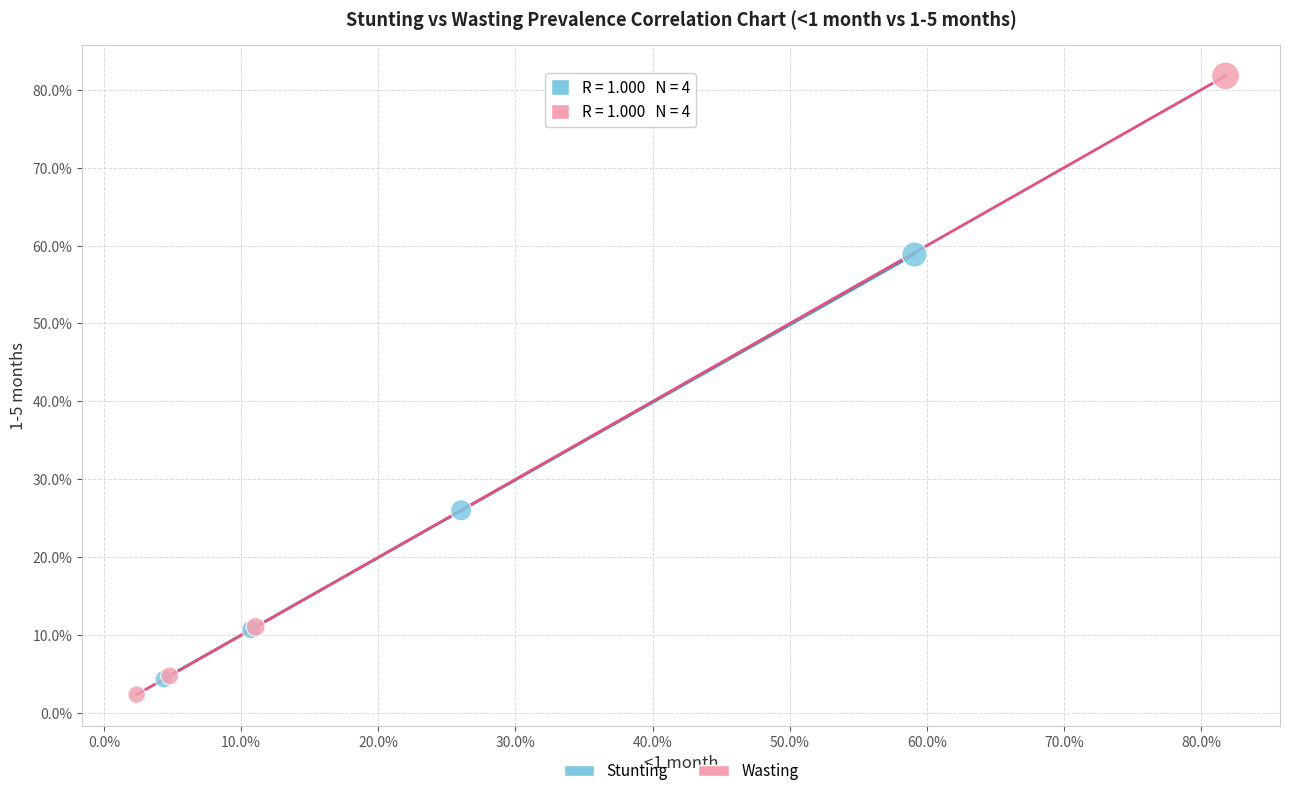

What are all the series names shown in the legend?

Stunting, Wasting